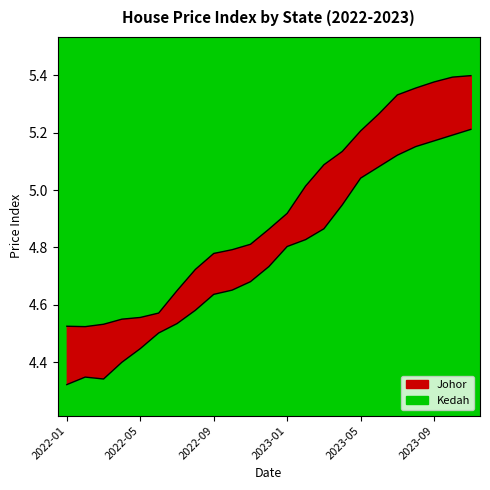

Where is the first local maximum for Kedah?

2022-02